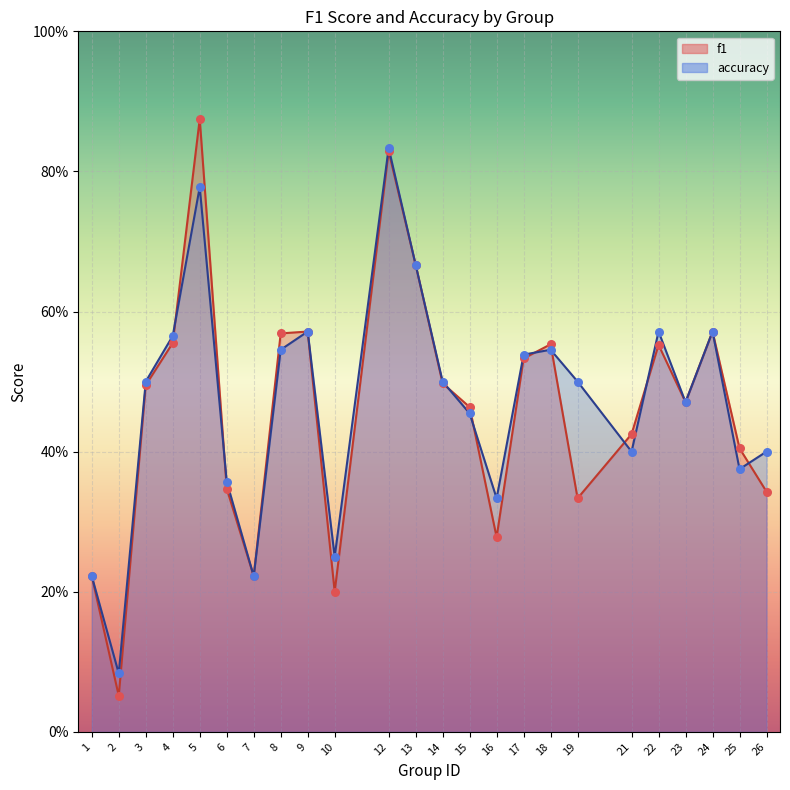

Which series contains the lowest Y value?

f1